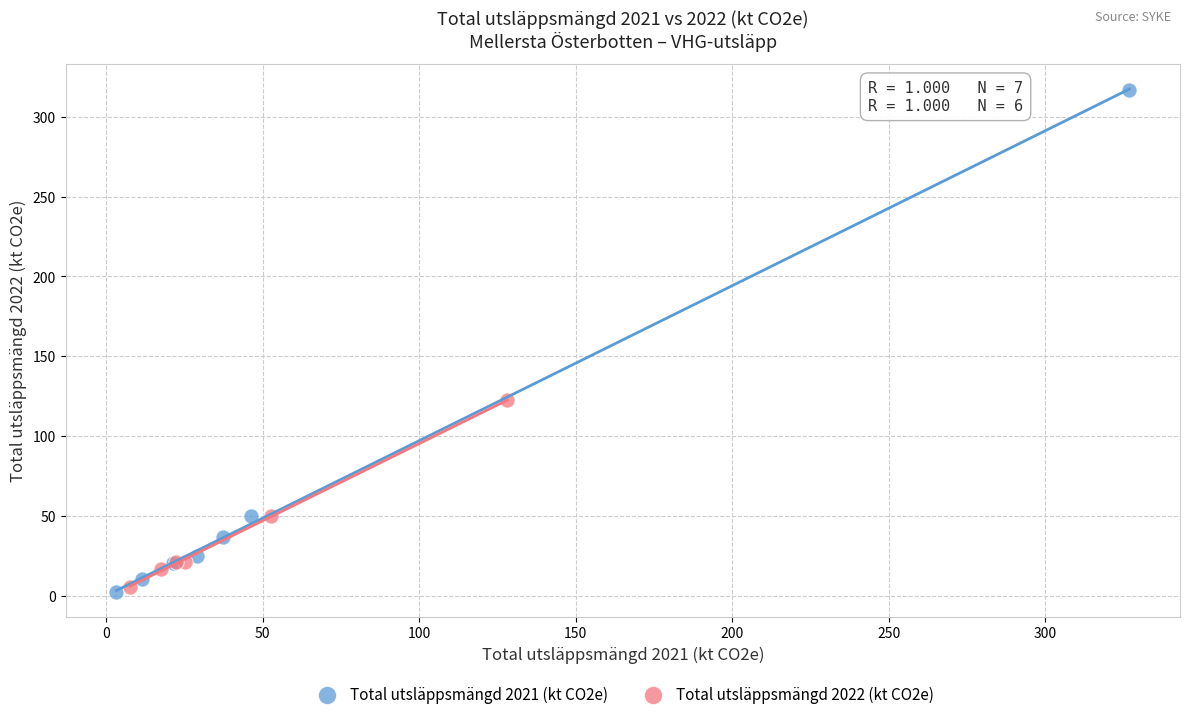

Which series has the widest spread of Y values?

Total utsläppsmängd 2021 (kt CO2e)